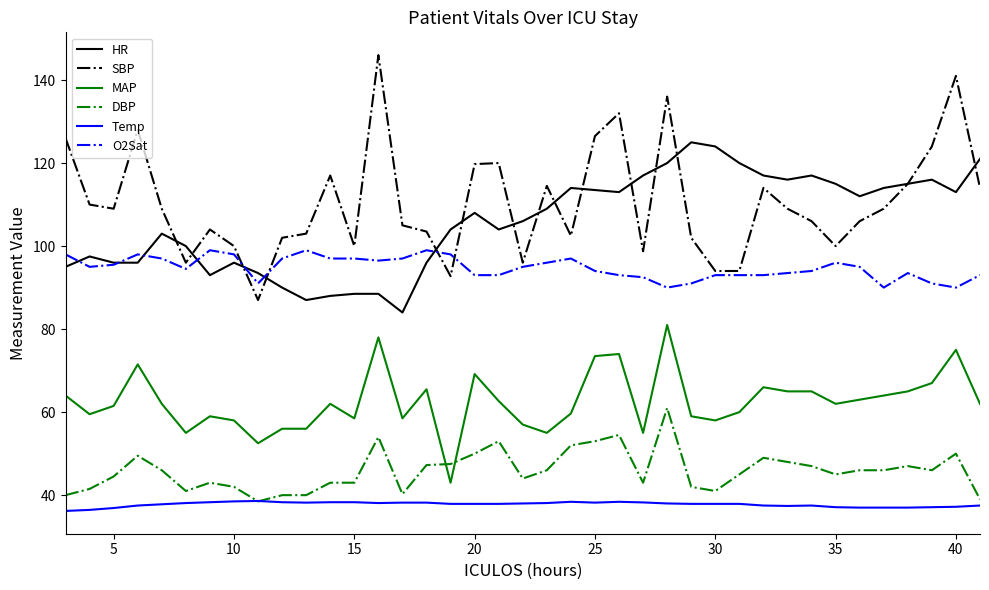

What are all the series names shown in the legend?

HR, SBP, MAP, DBP, Temp, O2Sat